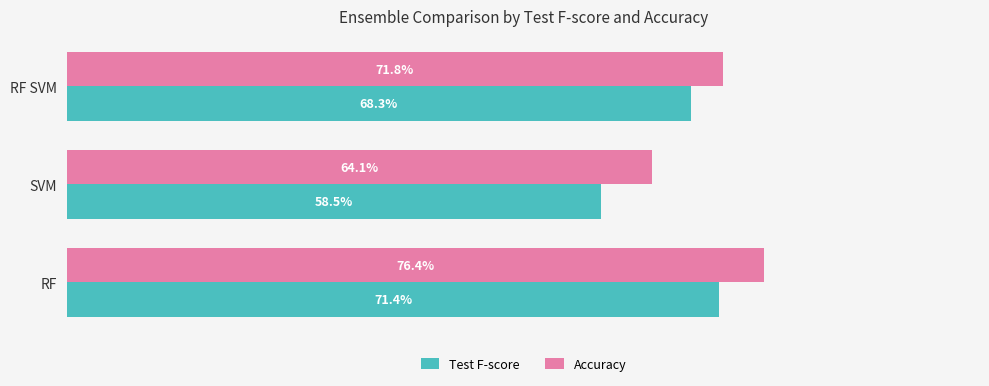

Reading right to left, transcribe all the data shown in this chart.

Test F-score: 0.7	0.6	0.7
Accuracy: 0.7	0.6	0.8